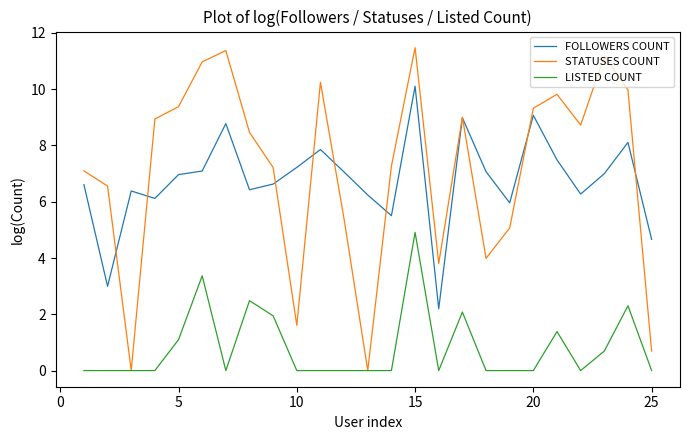

Which series has the widest spread of values?

STATUSES COUNT